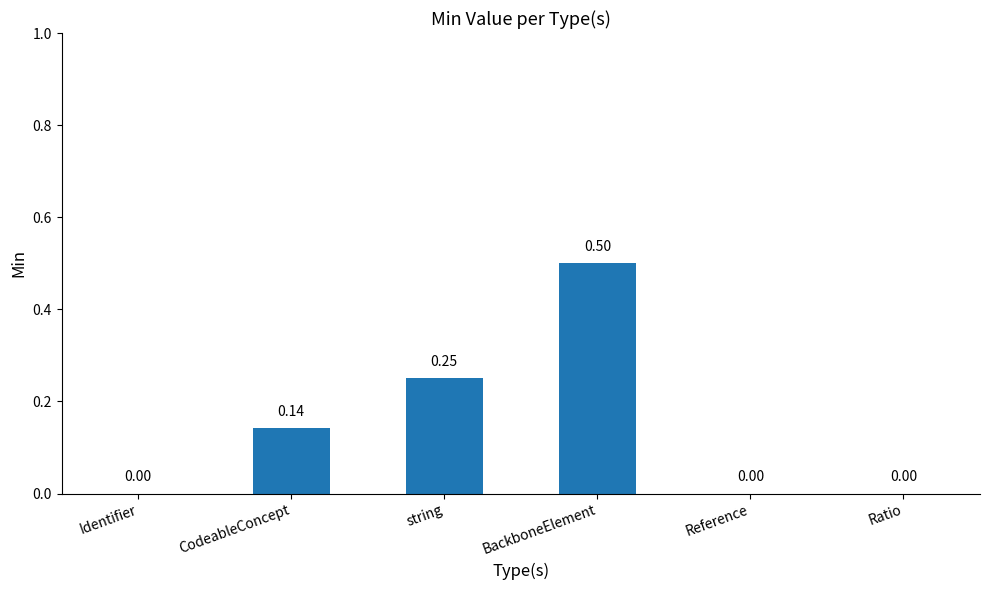

The value at BackboneElement is 0.8. True or false?

False